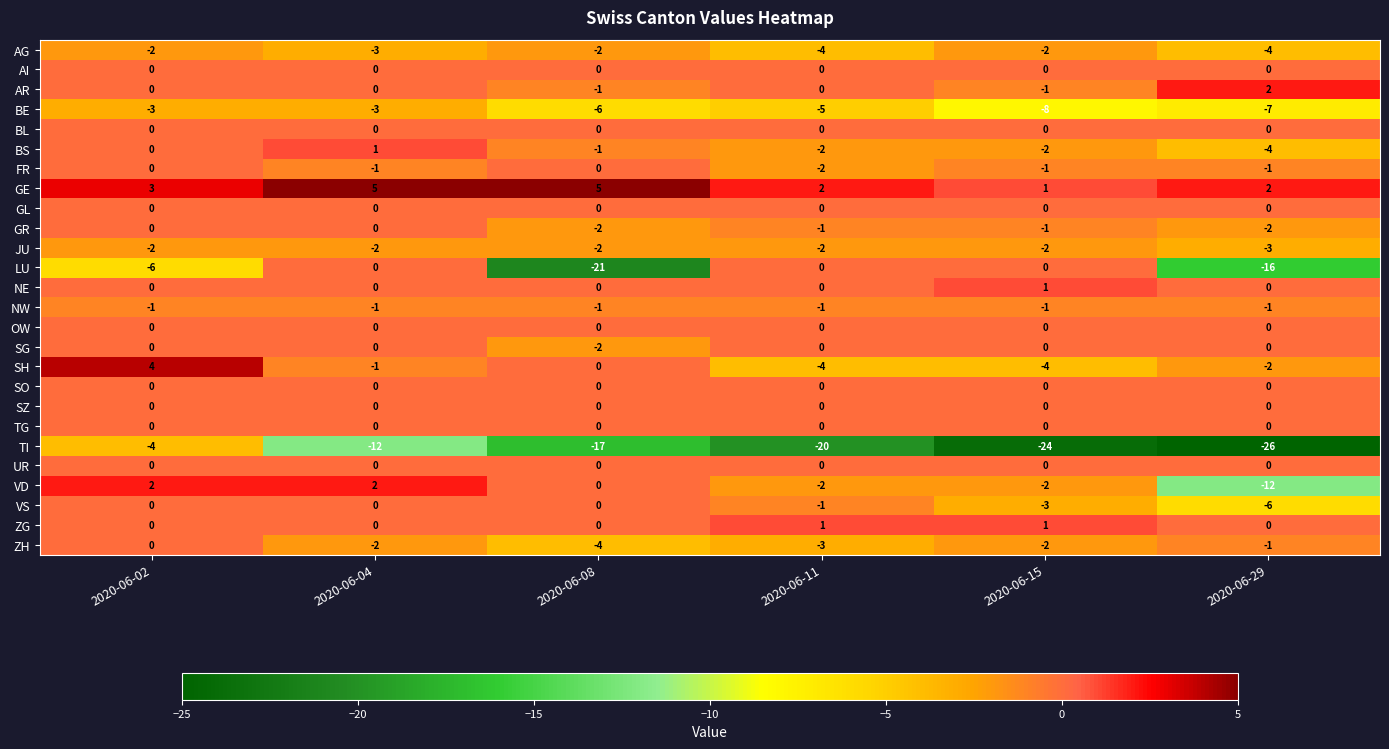

What is the spread (max minus min) of values at 2020-06-15?

25